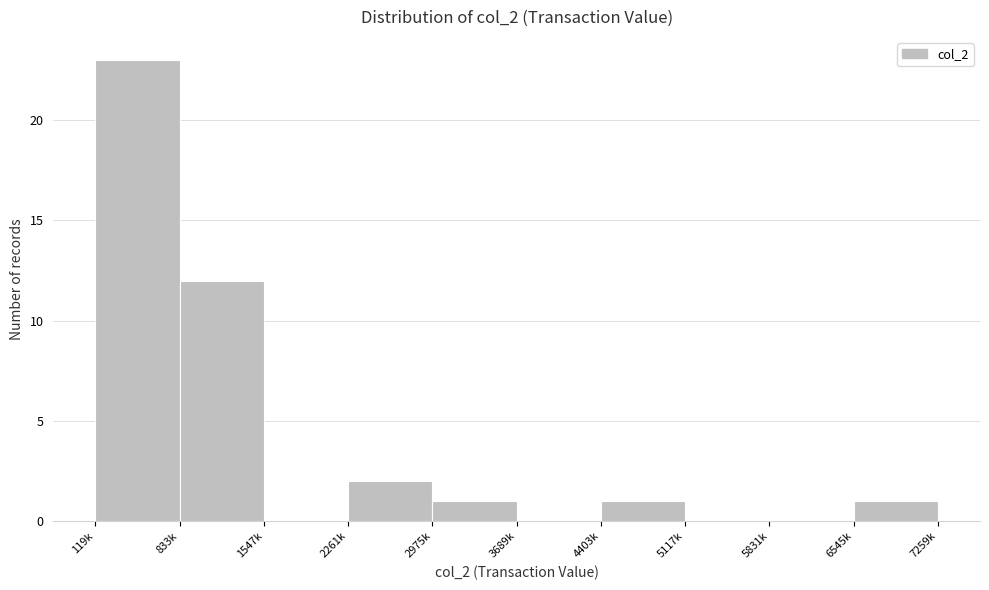

Reading left to right, what are all the values shown in this chart?

119k=23	833k=12	1547k=0	2261k=2	2975k=1	3689k=0	4403k=1	5117k=0	5831k=0	6545k=1